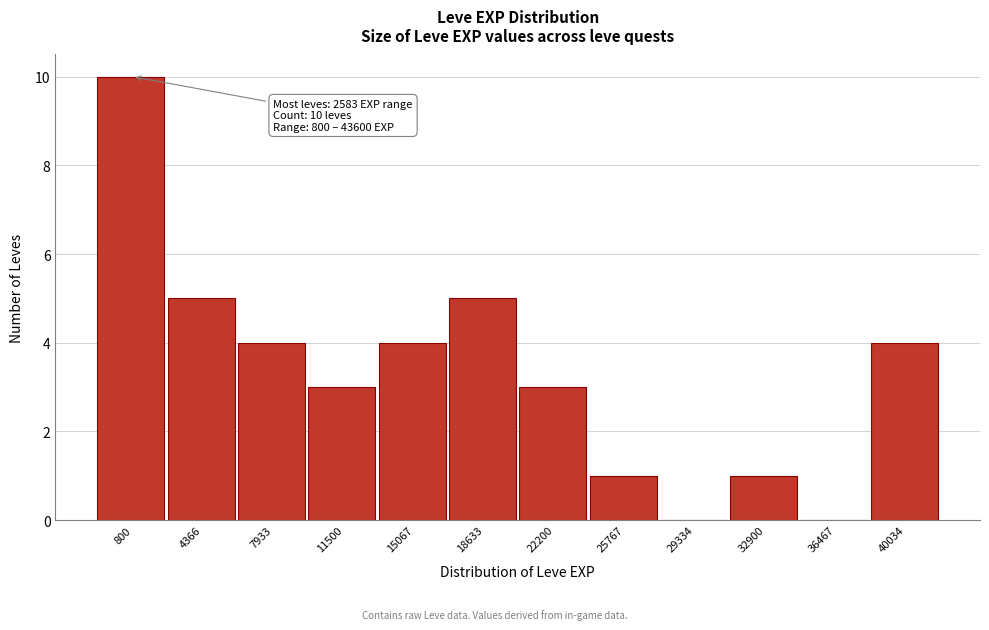

Reading left to right, extract all data points from this chart.

800=10	4366=5	7933=4	11500=3	15067=4	18633=5	22200=3	25767=1	29334=0	32900=1	36467=0	40034=4